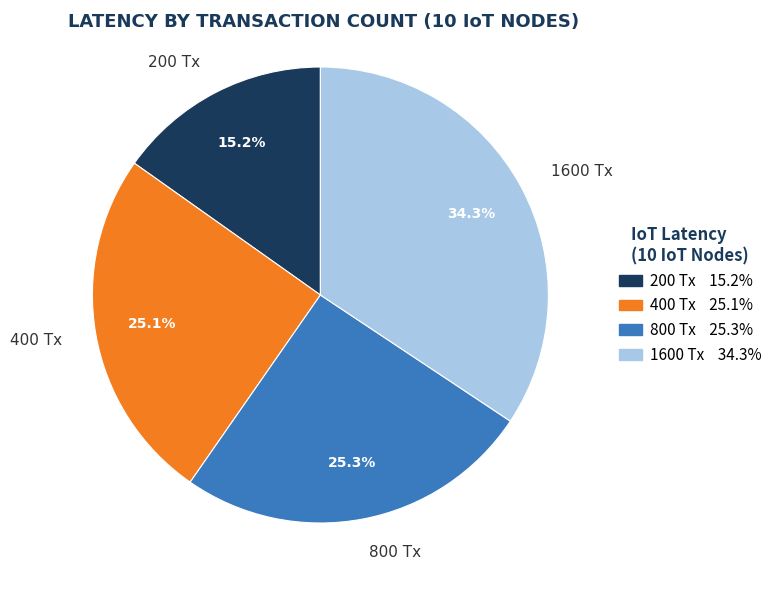

The 1600 Tx slice represents 29% of the pie. True or false?

False